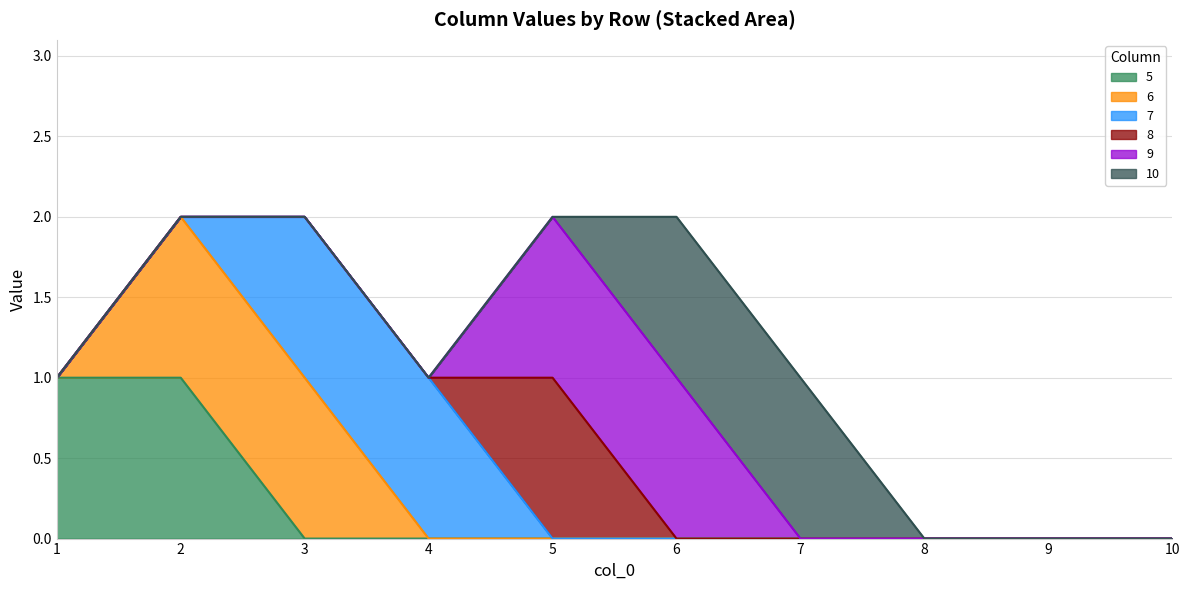

Reading left to right, transcribe all the data shown in this chart.

5: 1=1	2=1	3=0	4=0	5=0	6=0	7=0	8=0	9=0	10=0
6: 1=0	2=1	3=1	4=0	5=0	6=0	7=0	8=0	9=0	10=0
7: 1=0	2=0	3=1	4=1	5=0	6=0	7=0	8=0	9=0	10=0
8: 1=0	2=0	3=0	4=0	5=1	6=0	7=0	8=0	9=0	10=0
9: 1=0	2=0	3=0	4=0	5=1	6=1	7=0	8=0	9=0	10=0
10: 1=0	2=0	3=0	4=0	5=0	6=1	7=1	8=0	9=0	10=0